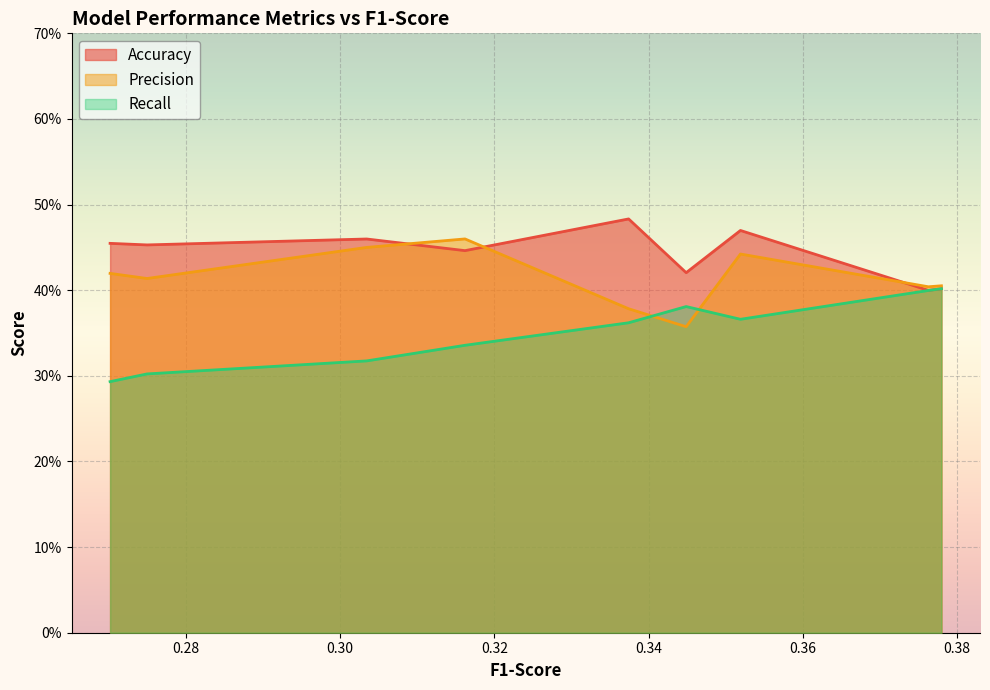

What is the average value of the Accuracy series?

0.4